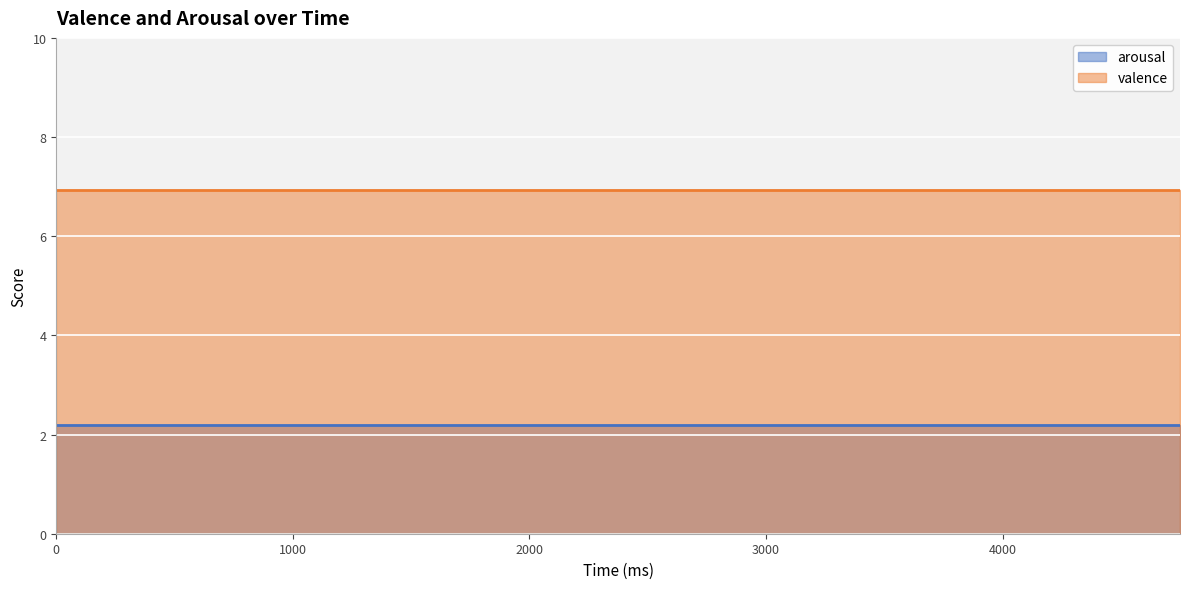

Reading left to right, transcribe all the data shown in this chart.

arousal: 2.2	2.2	2.2	2.2	2.2	2.2	2.2	2.2	2.2	2.2	2.2	2.2	2.2	2.2	2.2	2.2	2.2	2.2	2.2	2.2
valence: 6.9	6.9	6.9	6.9	6.9	6.9	6.9	6.9	6.9	6.9	6.9	6.9	6.9	6.9	6.9	6.9	6.9	6.9	6.9	6.9